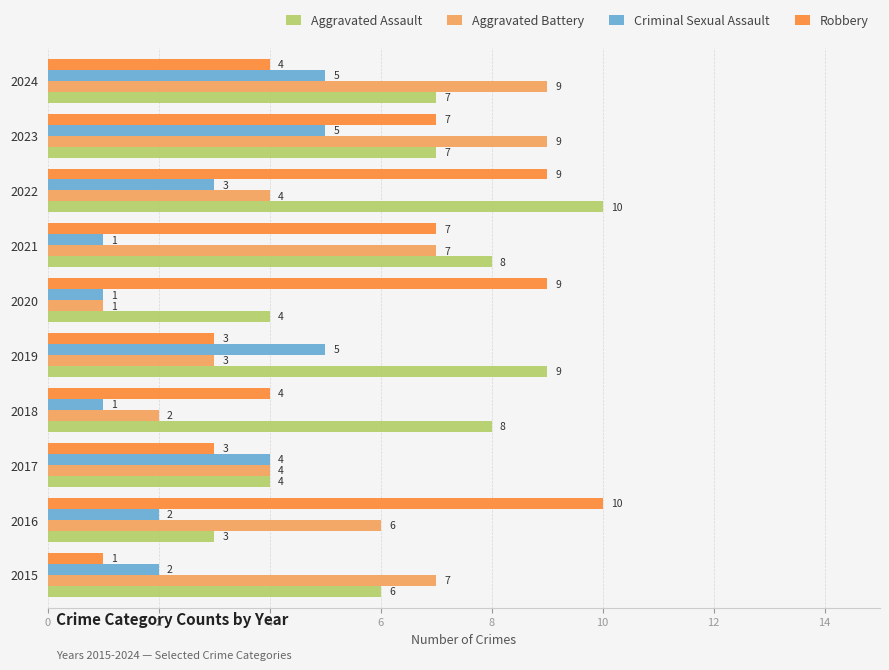

What is the sum of all Aggravated Battery values?

52